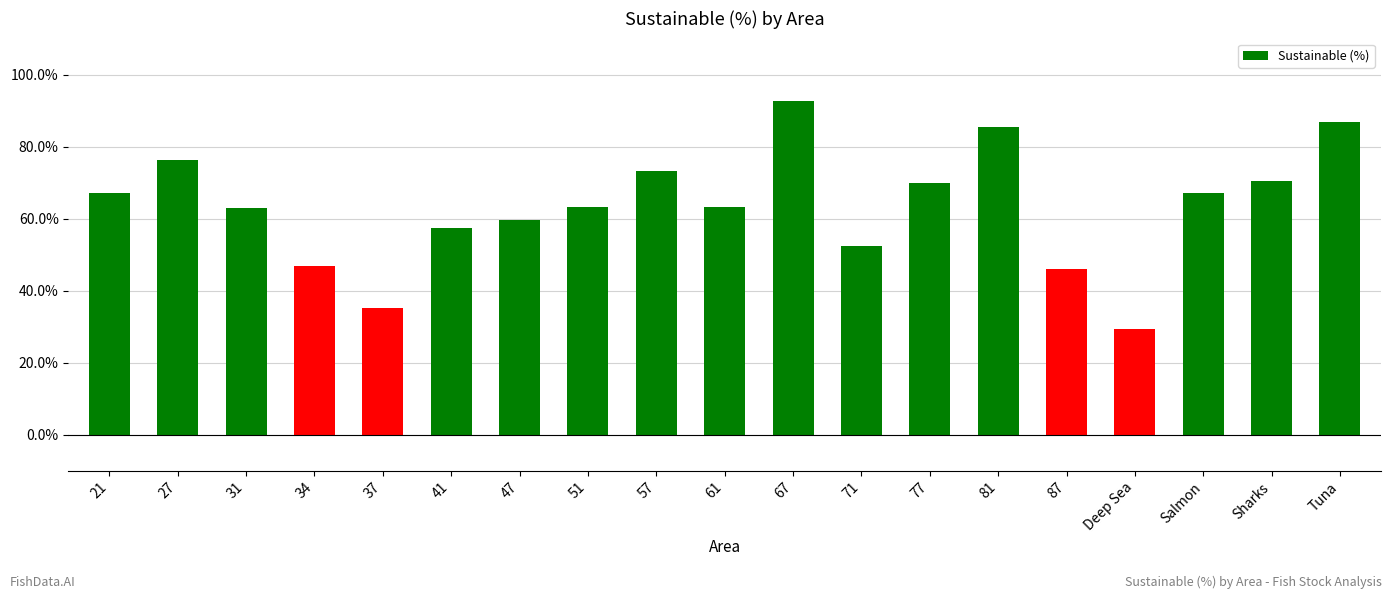

What is the difference between the maximum and second lowest values?

57.6